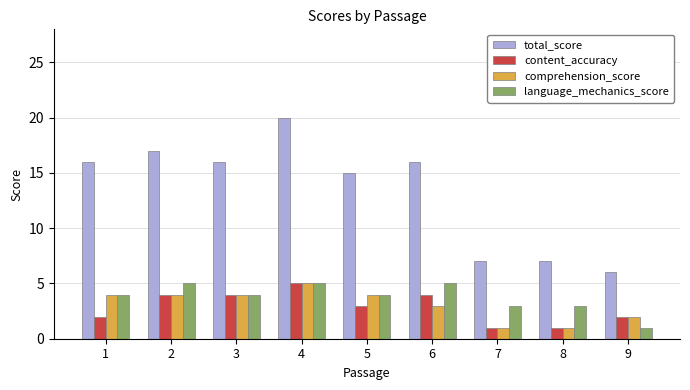

At which label does total_score reach its minimum?

9